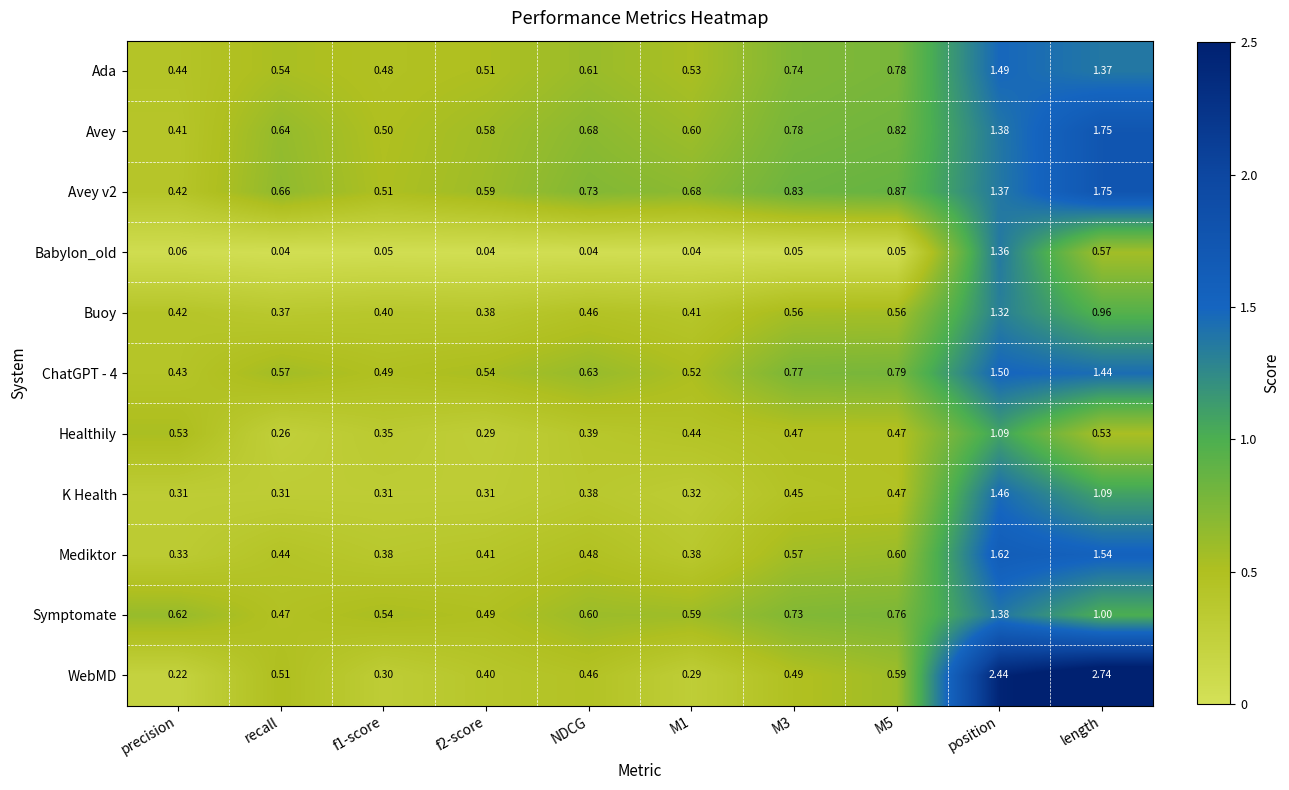

Which series has the widest spread of values?

WebMD